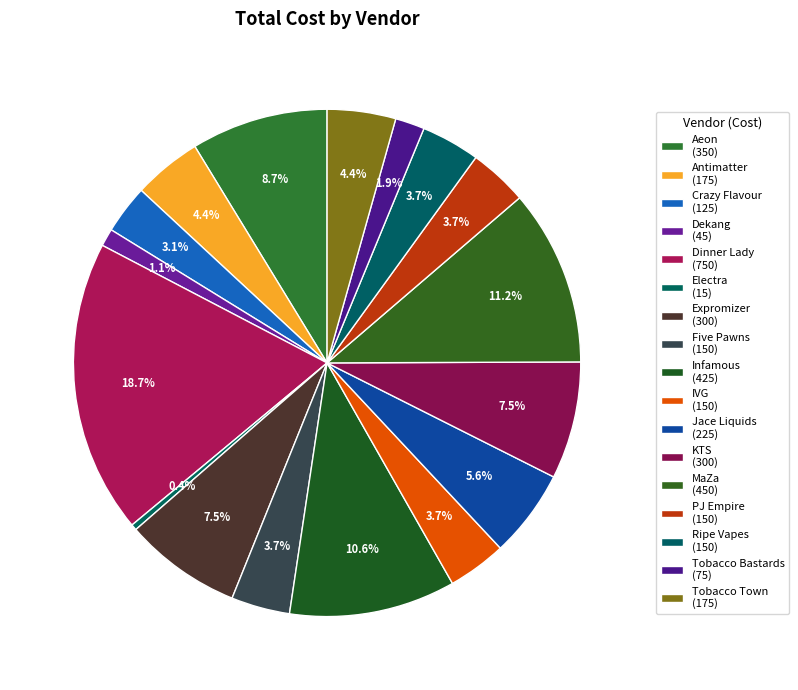

To the nearest percent, what portion does MaZa represent?

11%